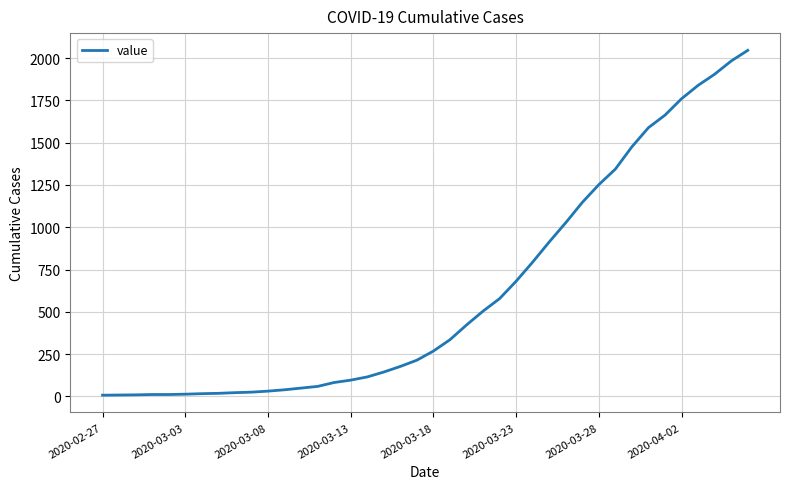

What is the maximum value shown in the chart?

2046